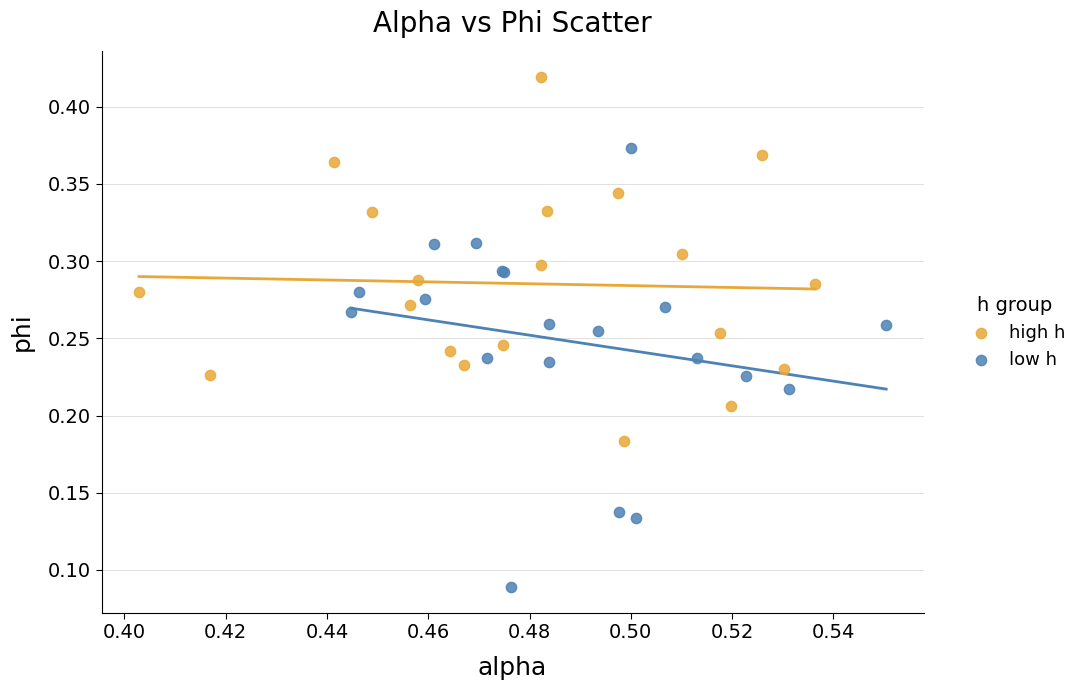

Which series reaches the minimum Y coordinate?

low h